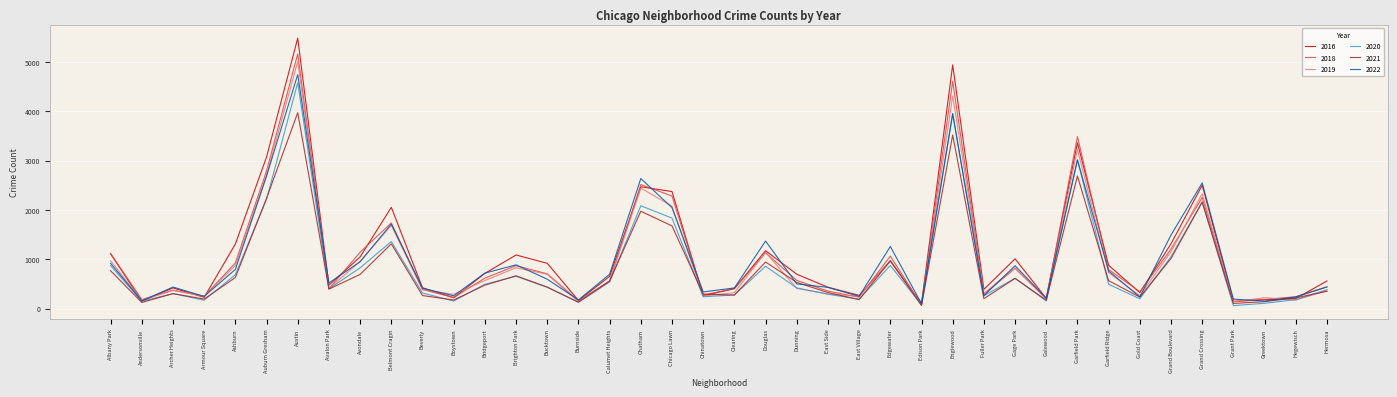

Which series has the widest spread of values?

2016